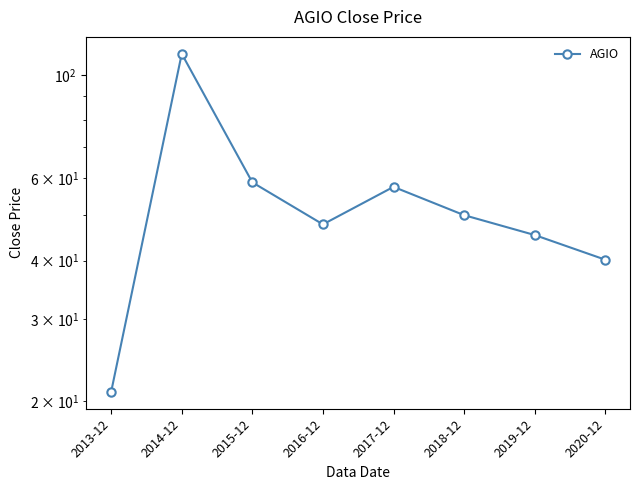

Rank the categories by value from highest to lowest.

2014-12, 2015-12, 2017-12, 2018-12, 2016-12, 2019-12, 2020-12, 2013-12